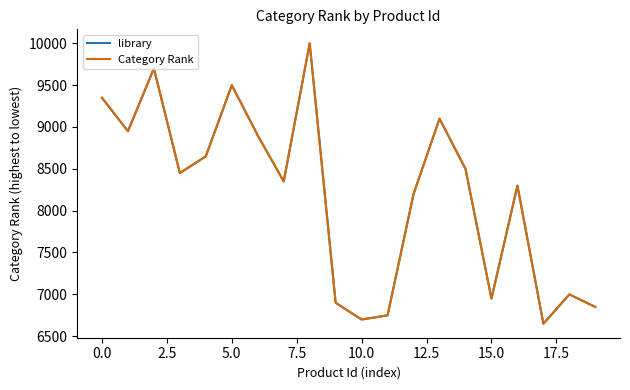

Is this an area chart (filled region under the line)?

No